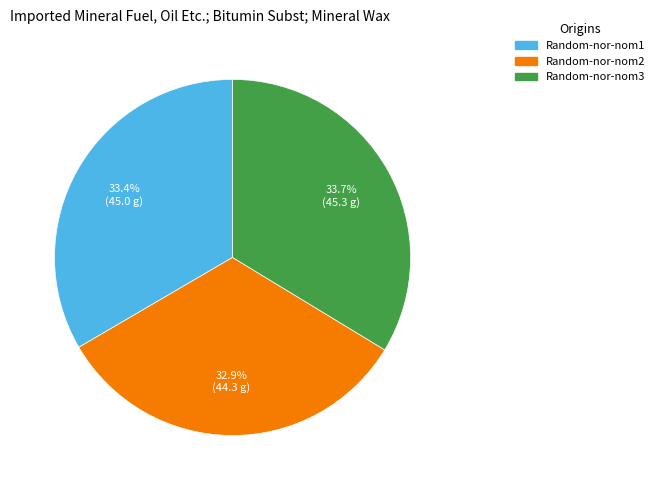

Does Random-nor-nom2 account for over 50% of the chart?

No